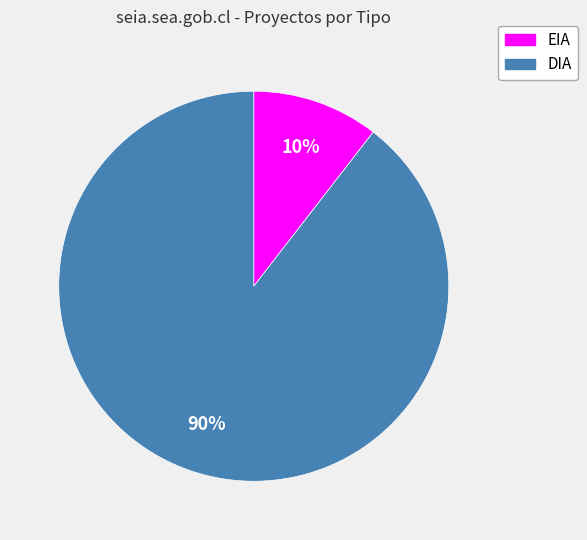

How many segments does this pie chart have?

2